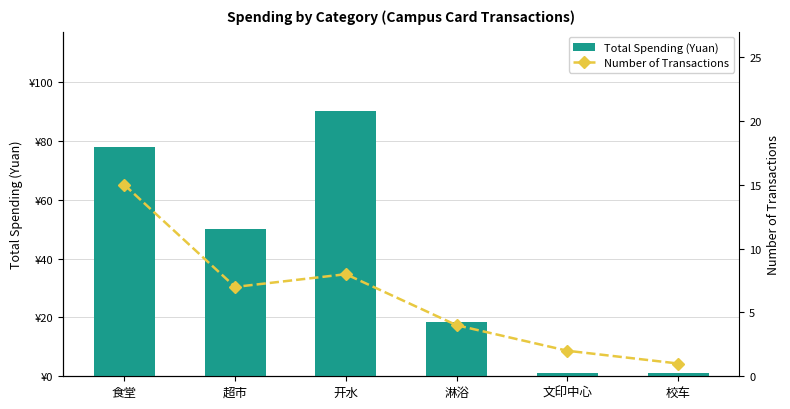

What is the label of the 4th bar from the left?

淋浴